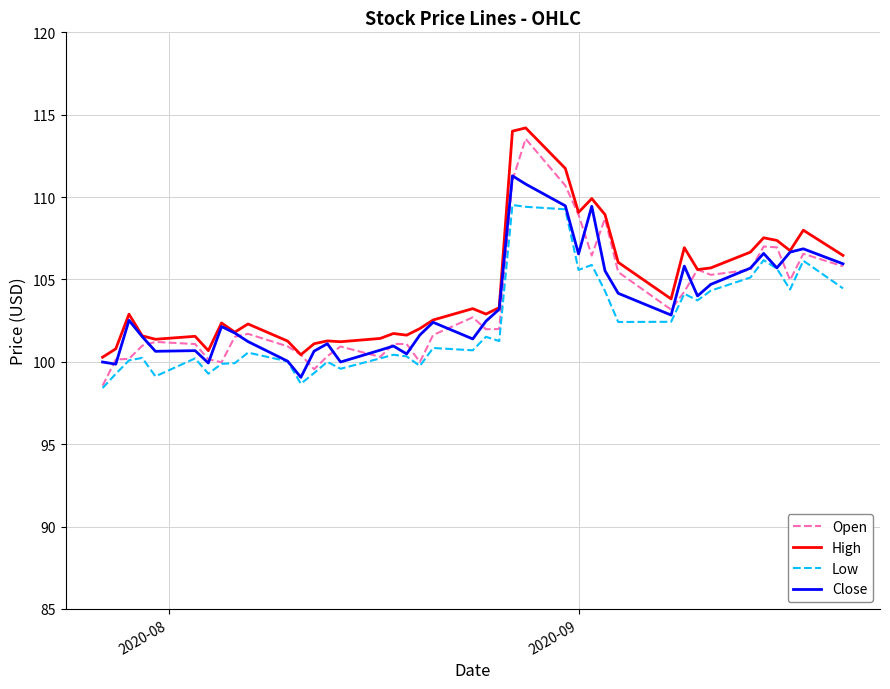

What is the maximum value shown in the chart?

114.2